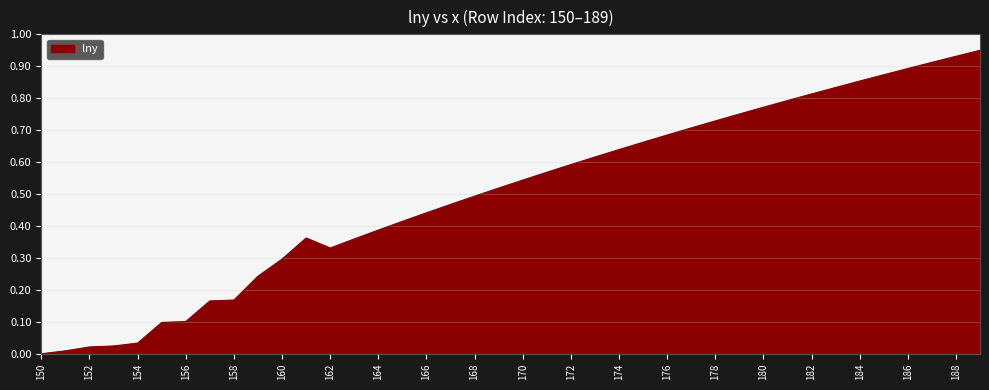

How many lines are shown in the chart?

1